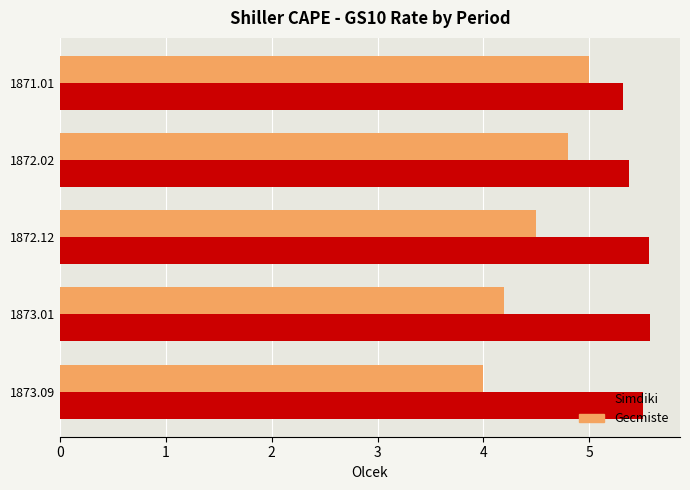

What is the greatest value displayed?

5.6